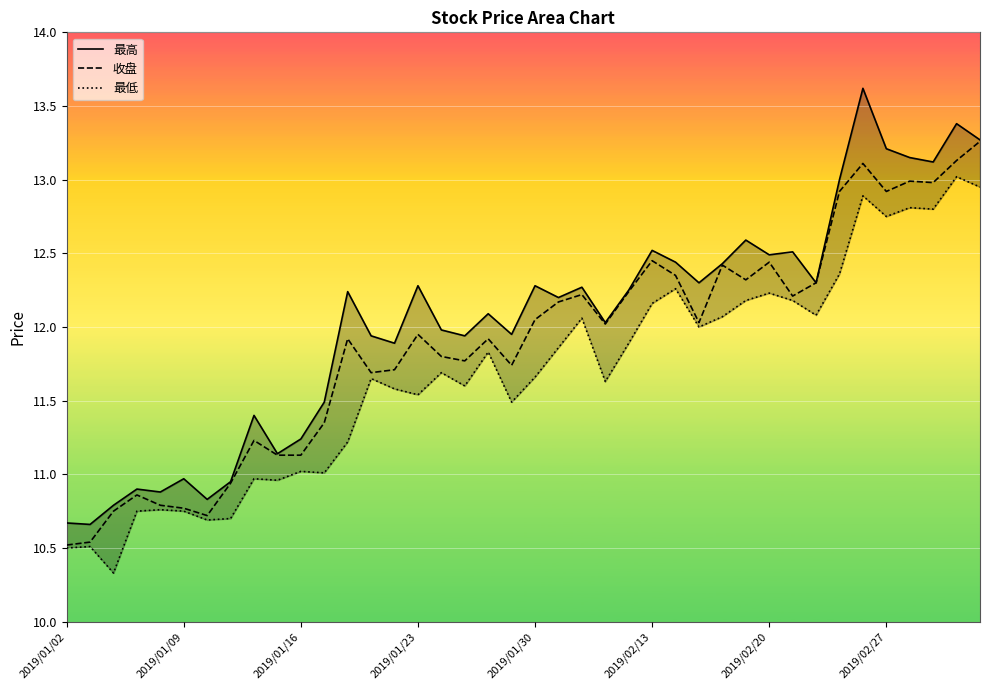

What is the lowest value of the 收盘 series?

10.5